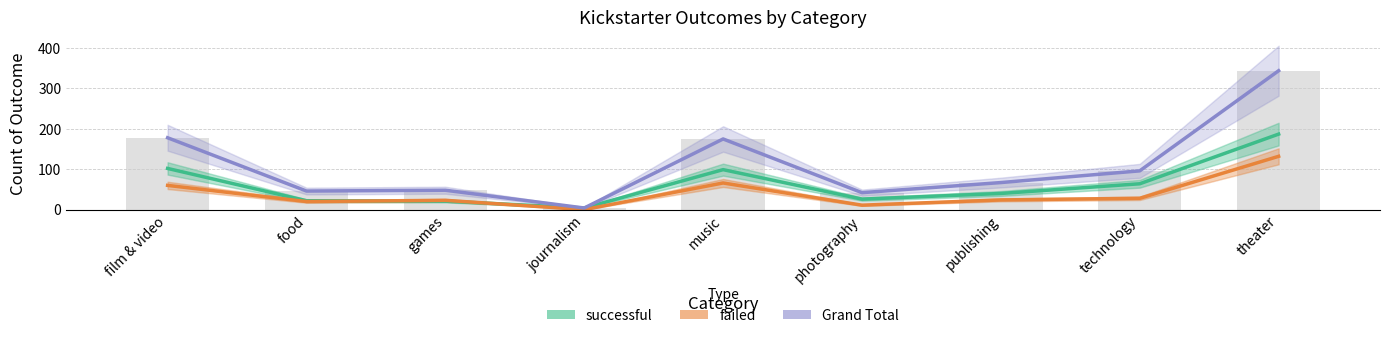

Are the bars grouped side by side (vs. stacked)?

Yes